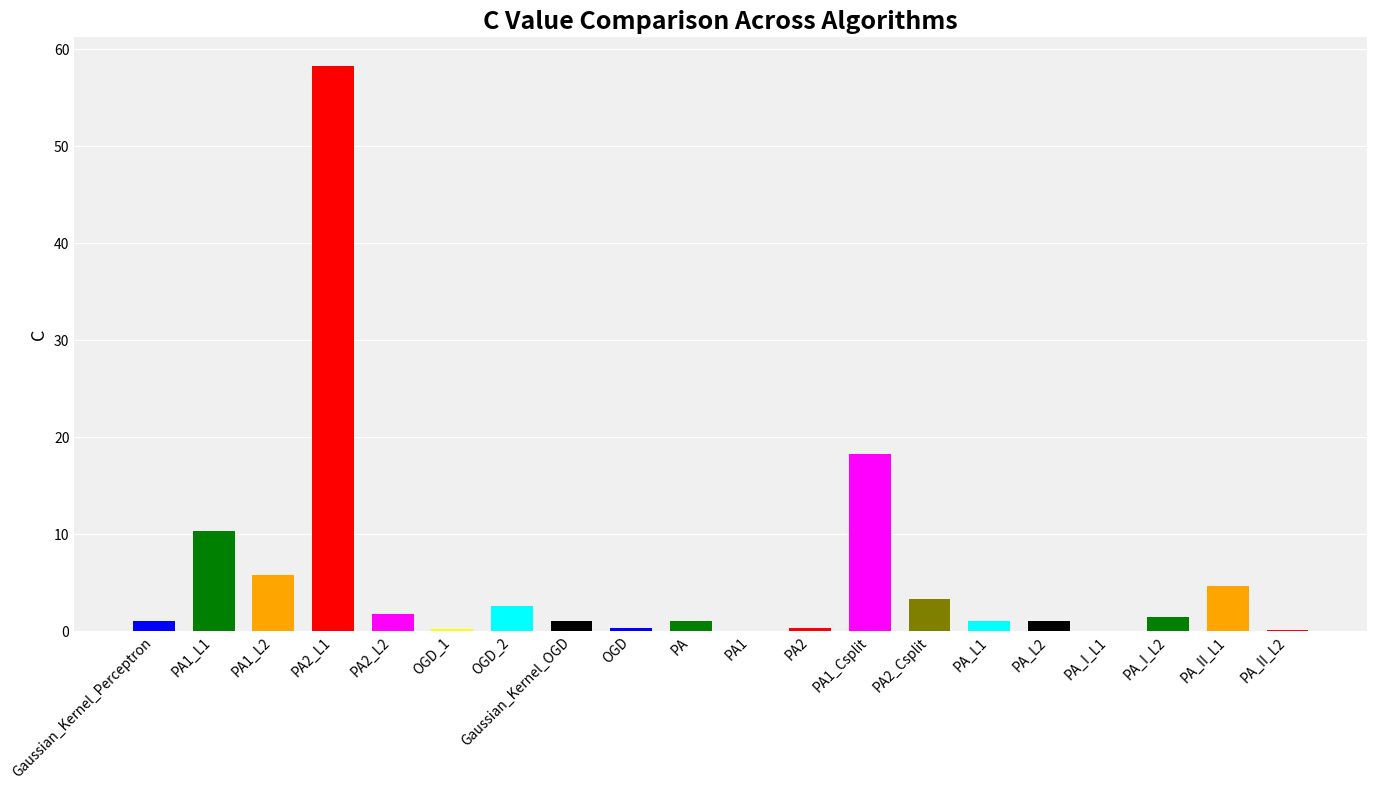

Between PA2_Csplit and OGD_1, which is larger?

PA2_Csplit